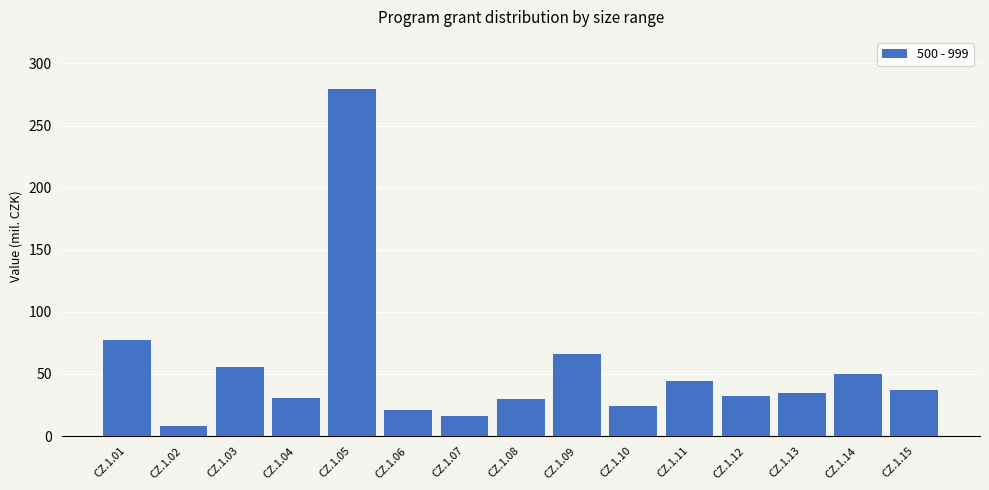

What is the sum of the values at CZ.1.09 and CZ.1.08?

95.3